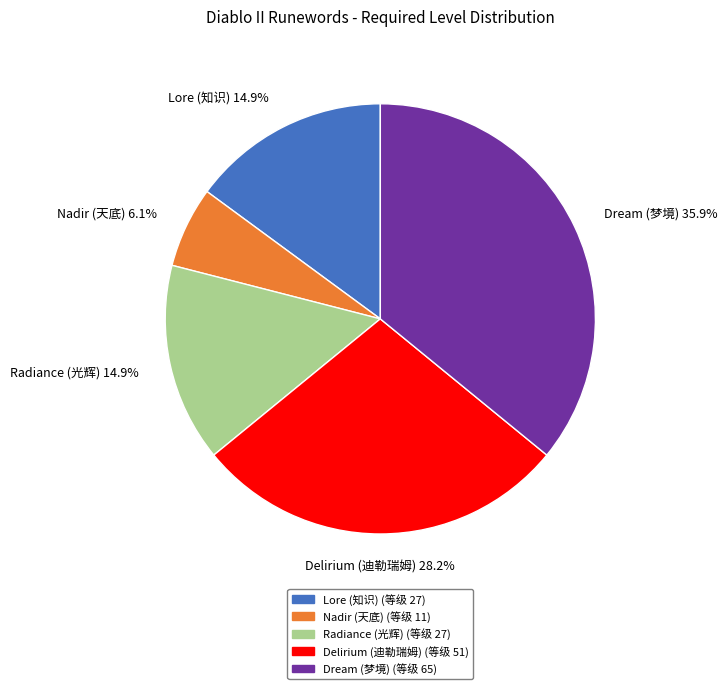

How much of the chart is everything except Lore (知识)?

85.1%